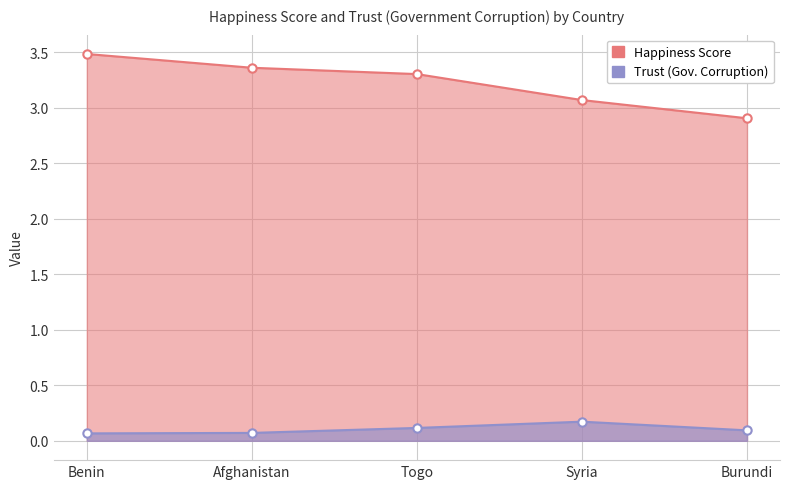

What value does the Trust (Government Corruption) series have at Benin?

0.1